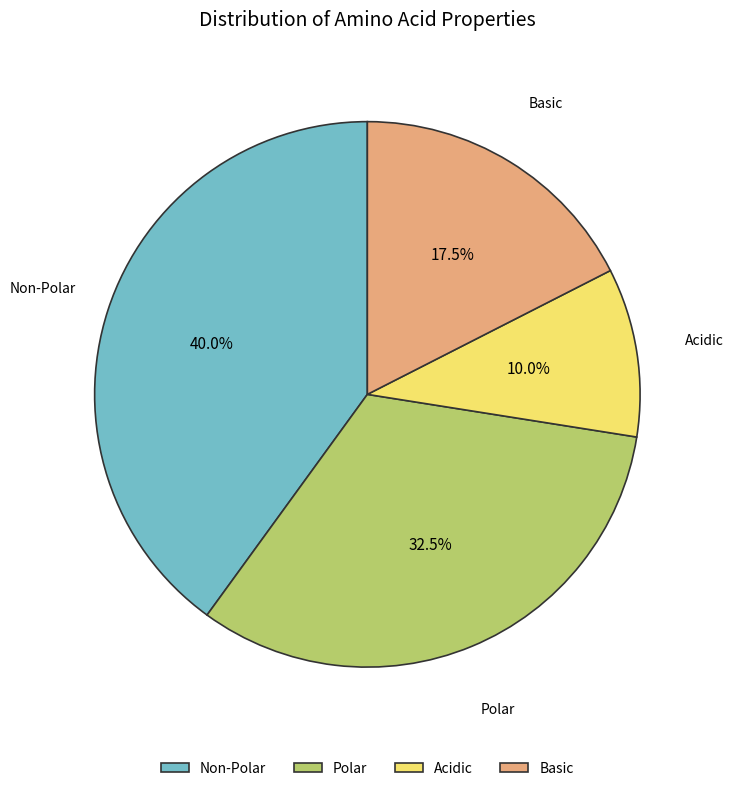

What percentage is NOT represented by Acidic?

90.0%